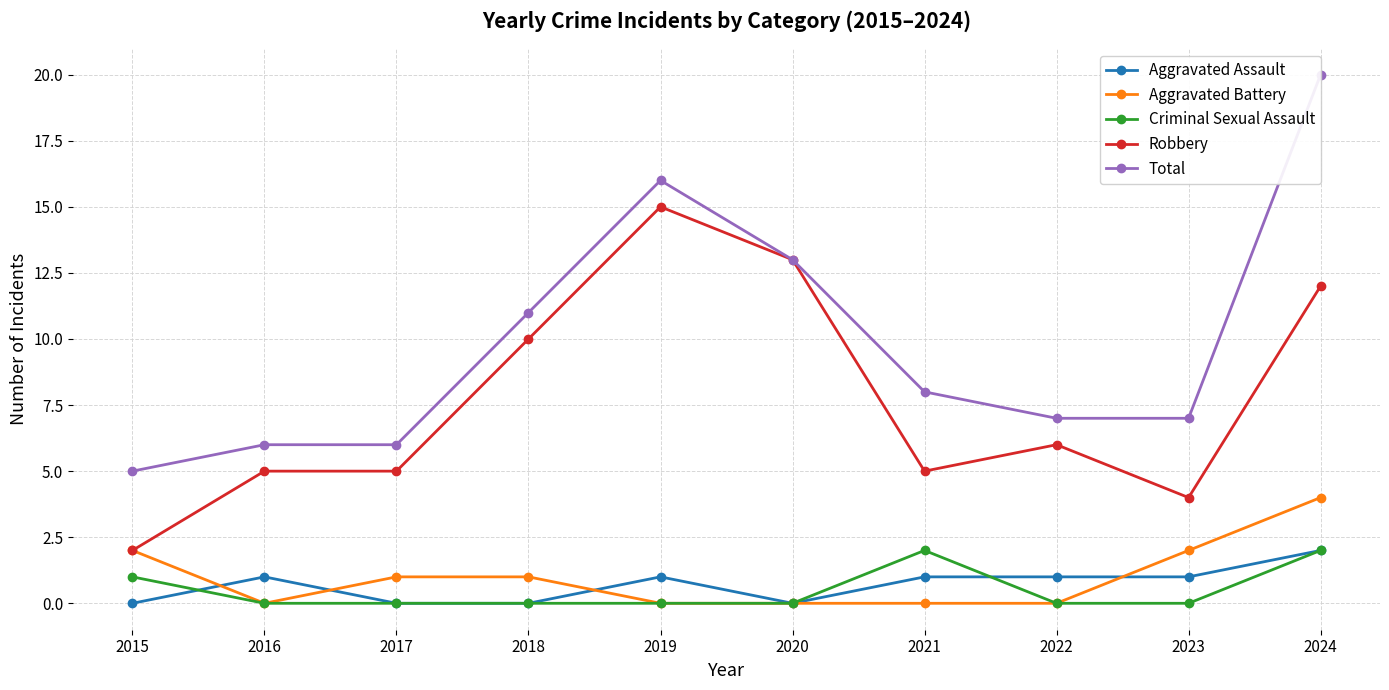

At which category is the sum across all series the highest?

2024